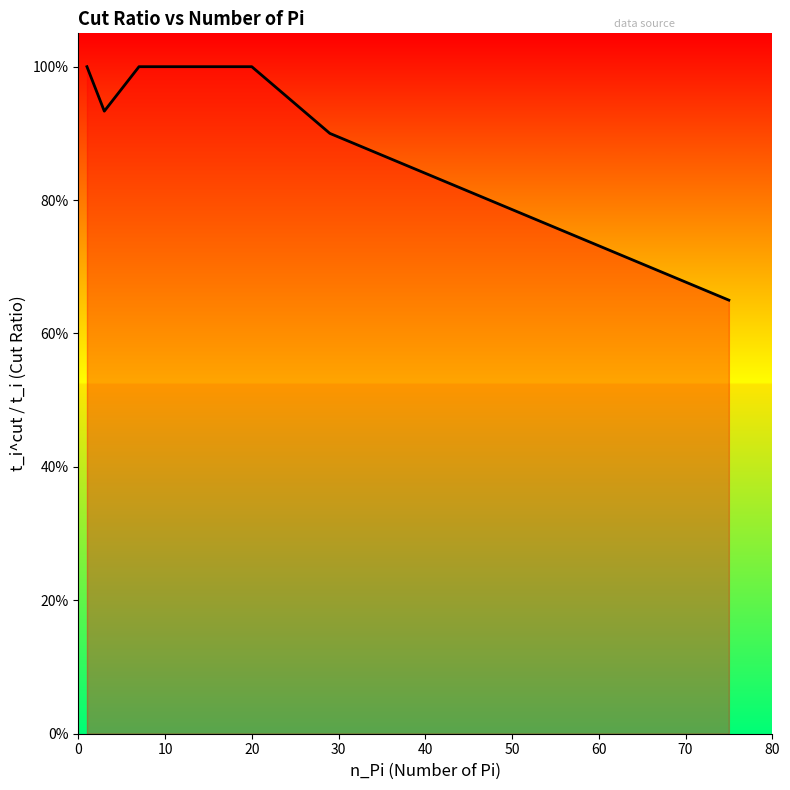

Is this an area chart (filled region under the line)?

Yes